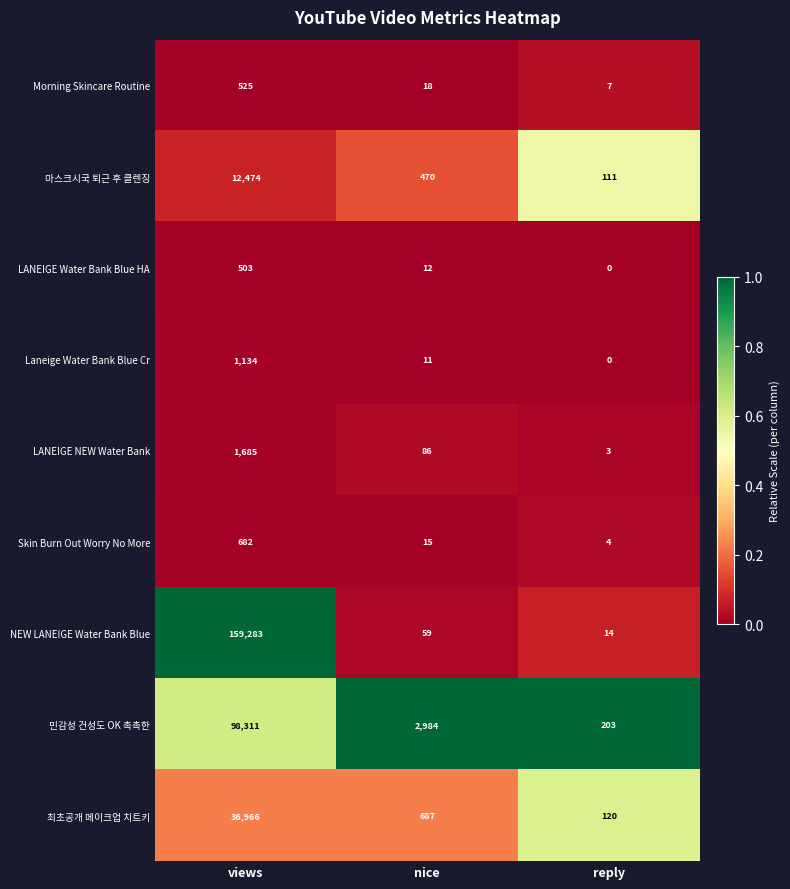

List the series in order of their peak value, lowest first.

LANEIGE Water Bank Blue HA, Morning Skincare Routine, Skin Burn Out Worry No More, Laneige Water Bank Blue Cr, LANEIGE NEW Water Bank, 마스크시국 퇴근 후 클렌징, 최초공개 메이크업 치트키, 민감성 건성도 OK 촉촉한, NEW LANEIGE Water Bank Blue